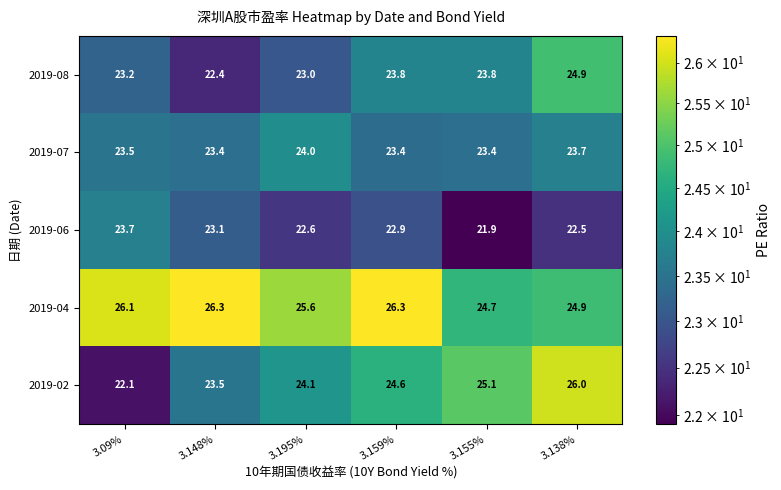

What is the average value of the 2019-07 series?

23.6